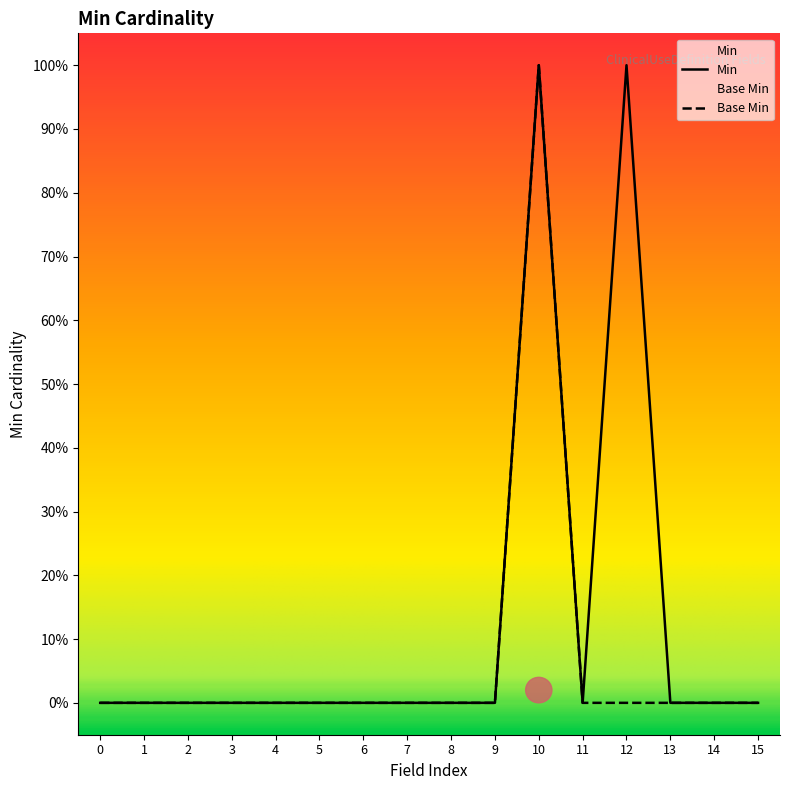

How many categories are shown in the chart?

16